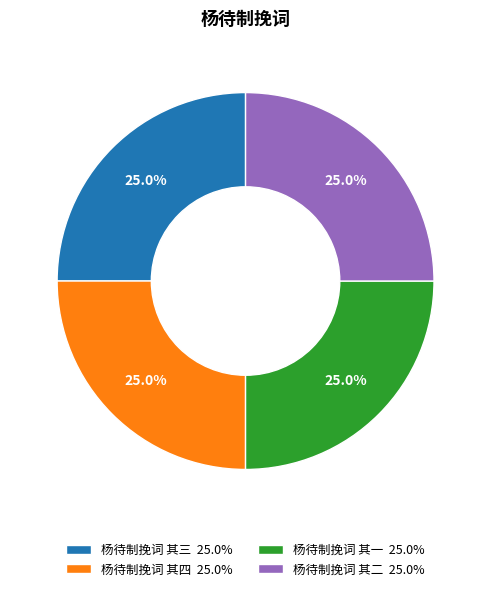

Combined, what portion of the pie is 杨待制挽词 其三 25.0% and 杨待制挽词 其一 25.0%?

50.0%